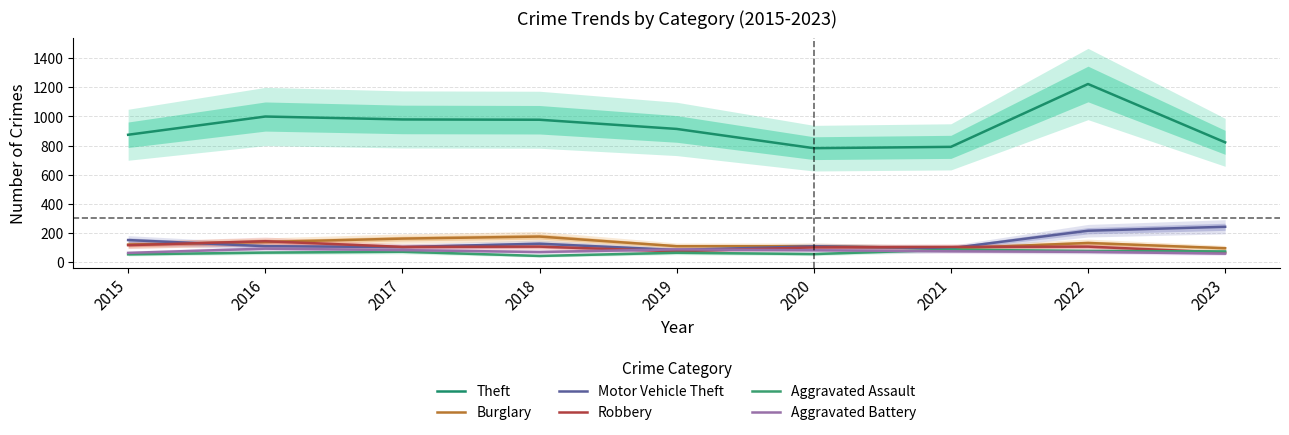

Which series has the largest range (max minus min)?

Theft